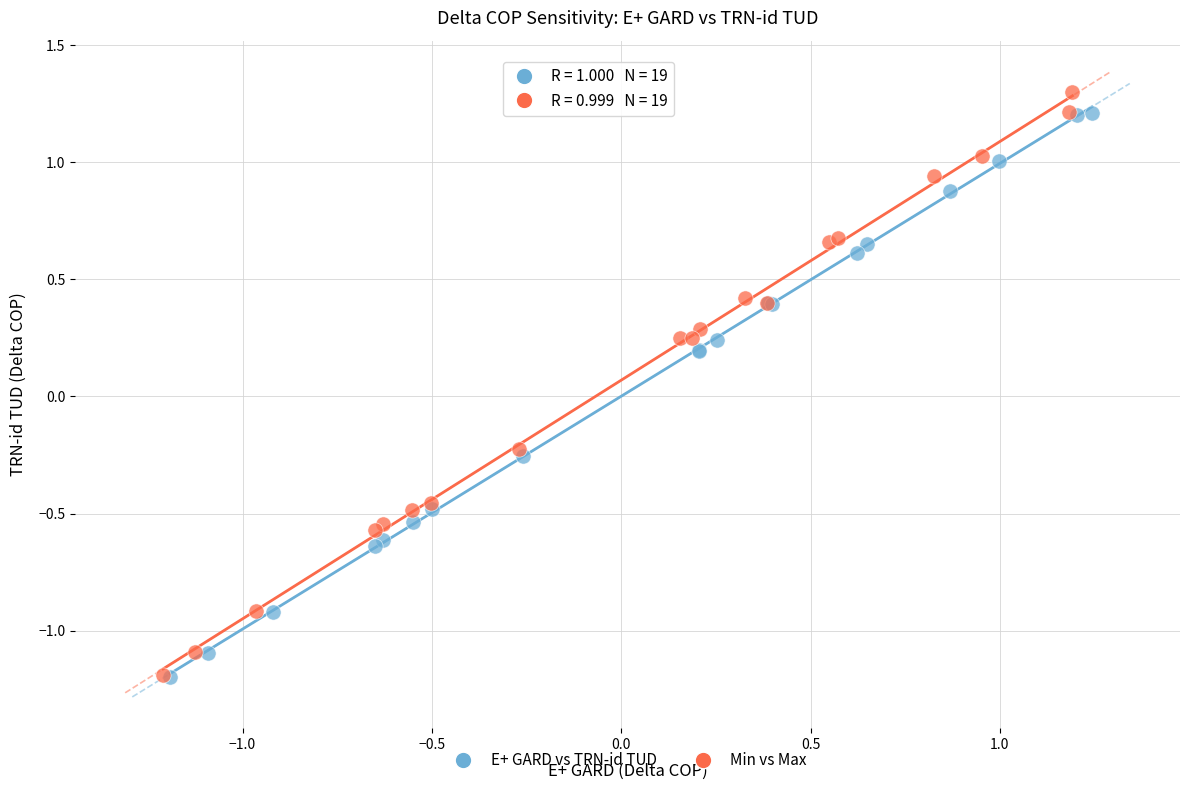

What are all the series names shown in the legend?

E+ GARD vs TRN-id TUD, Min vs Max